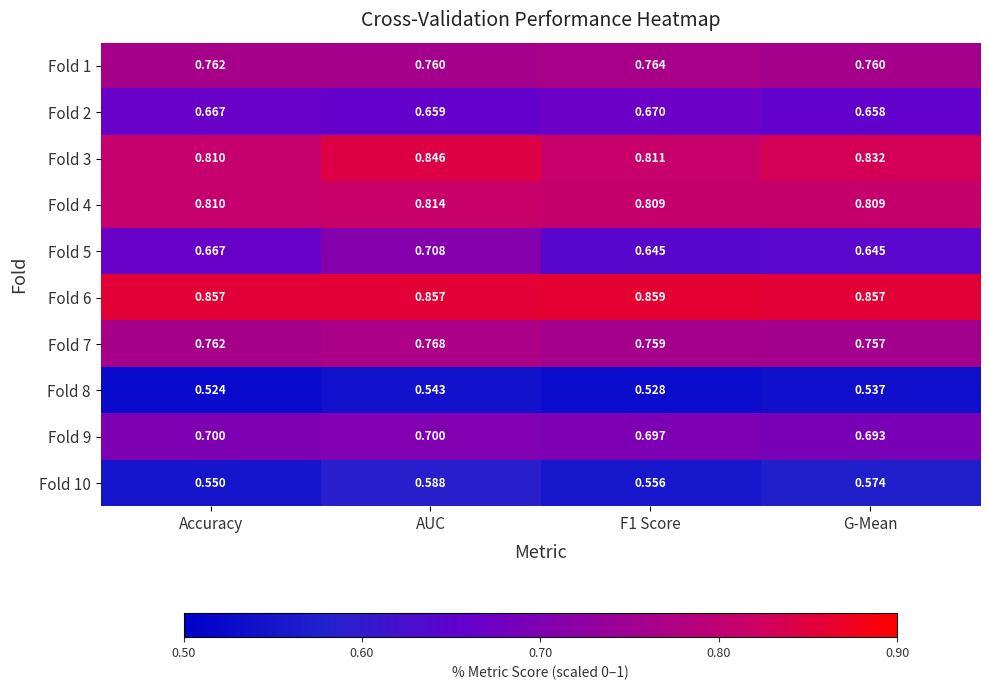

At which label is Fold 3 closest to 0?

Accuracy